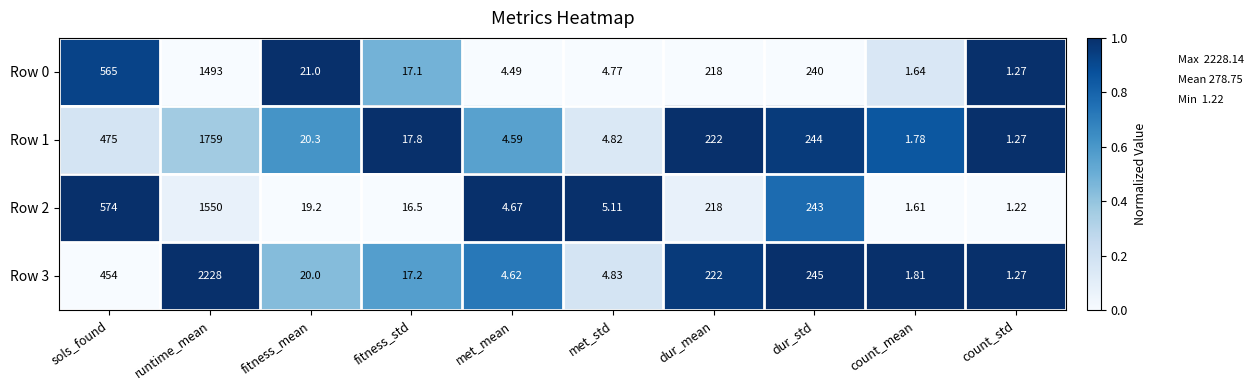

Where is Row 1 nearest to the value 880?

sols_found